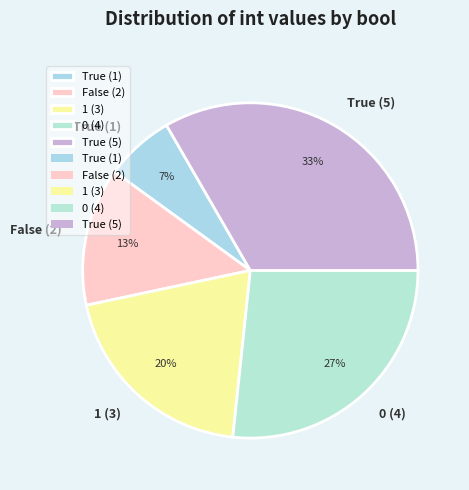

To the nearest percent, what is the average slice percentage?

20%